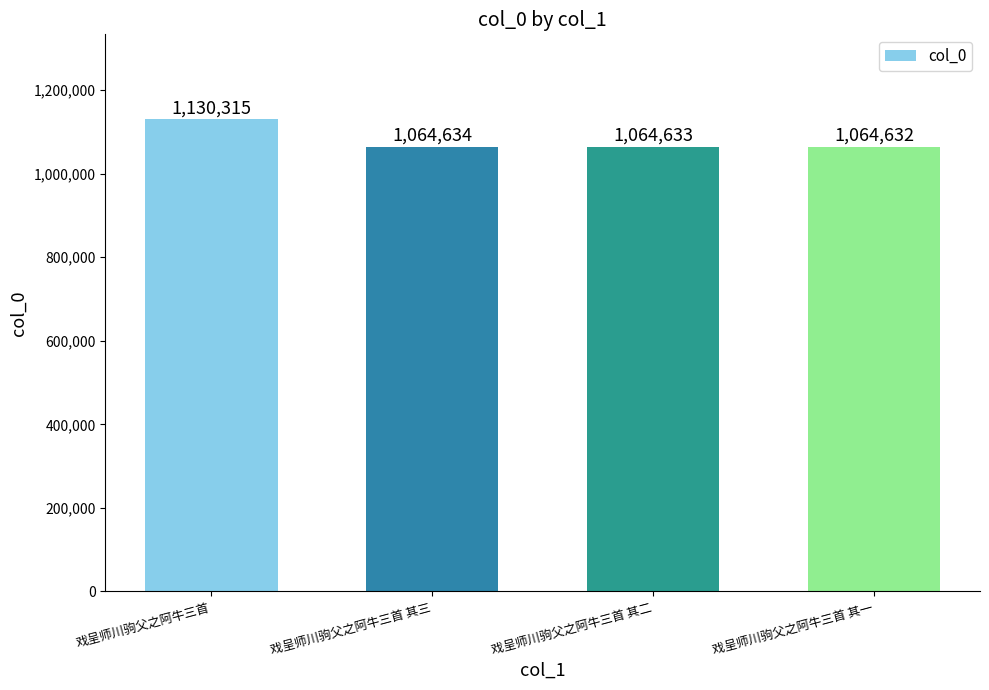

Reading left to right, extract all data points from this chart.

戏呈师川驹父之阿牛三首=1130315	戏呈师川驹父之阿牛三首 其三=1064634	戏呈师川驹父之阿牛三首 其二=1064633	戏呈师川驹父之阿牛三首 其一=1064632